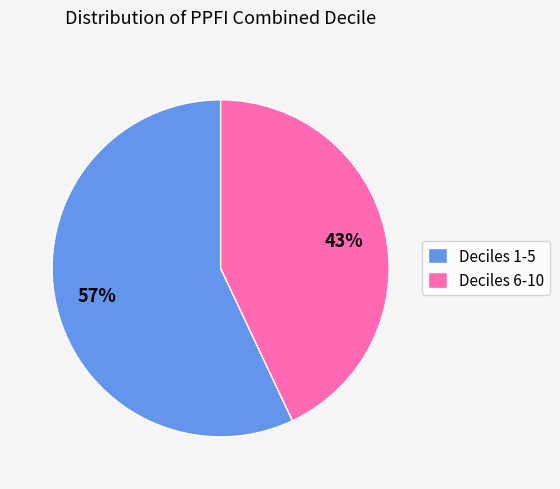

Rank the categories by value from lowest to highest.

Deciles 6-10, Deciles 1-5